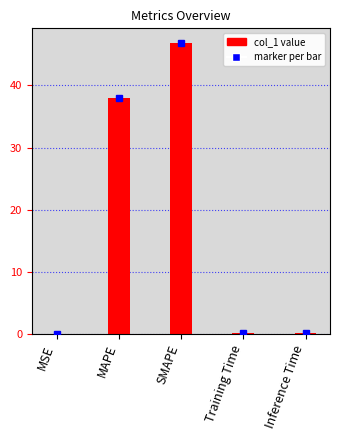

Which has a higher value, MAPE or Inference Time?

MAPE